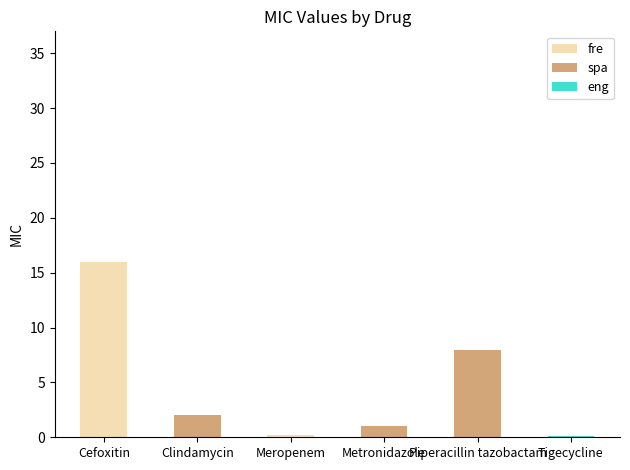

True or false: the data shows 0.3 at Meropenem.

False